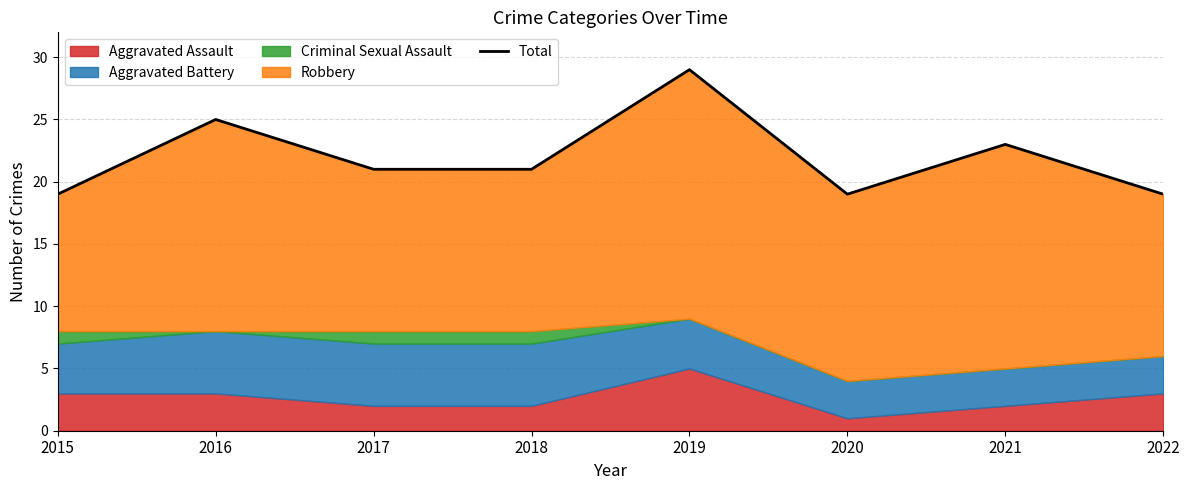

The chart shows a value of 32 at 2018. True or false?

False